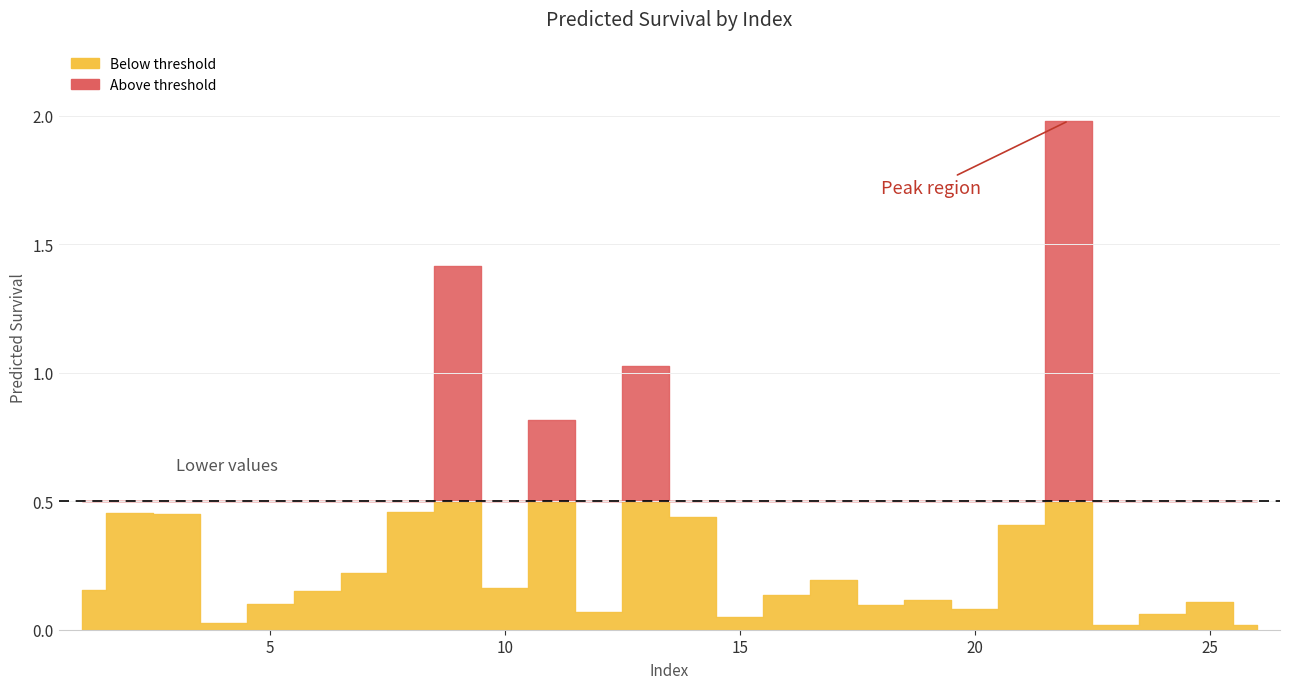

The chart shows a value of 0.0 at 4. True or false?

True